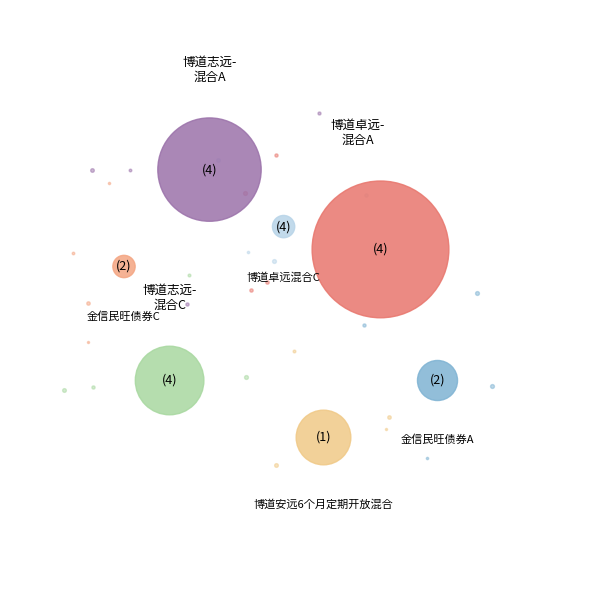

To the nearest percent, what percentage of the pie is 博道安远6个月定期开放混合?

8%